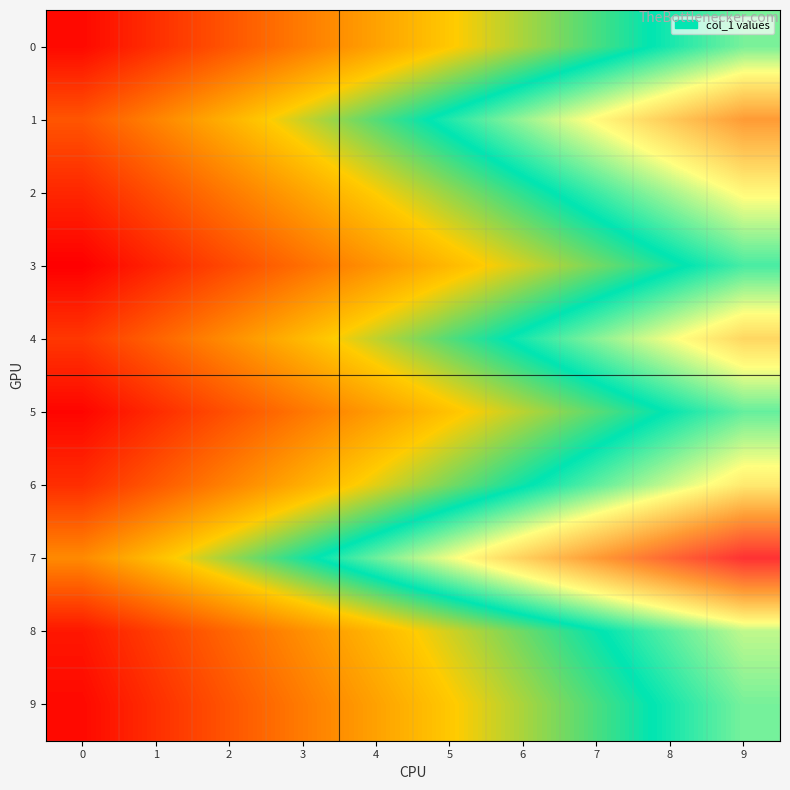

Which series has the widest spread of values?

7